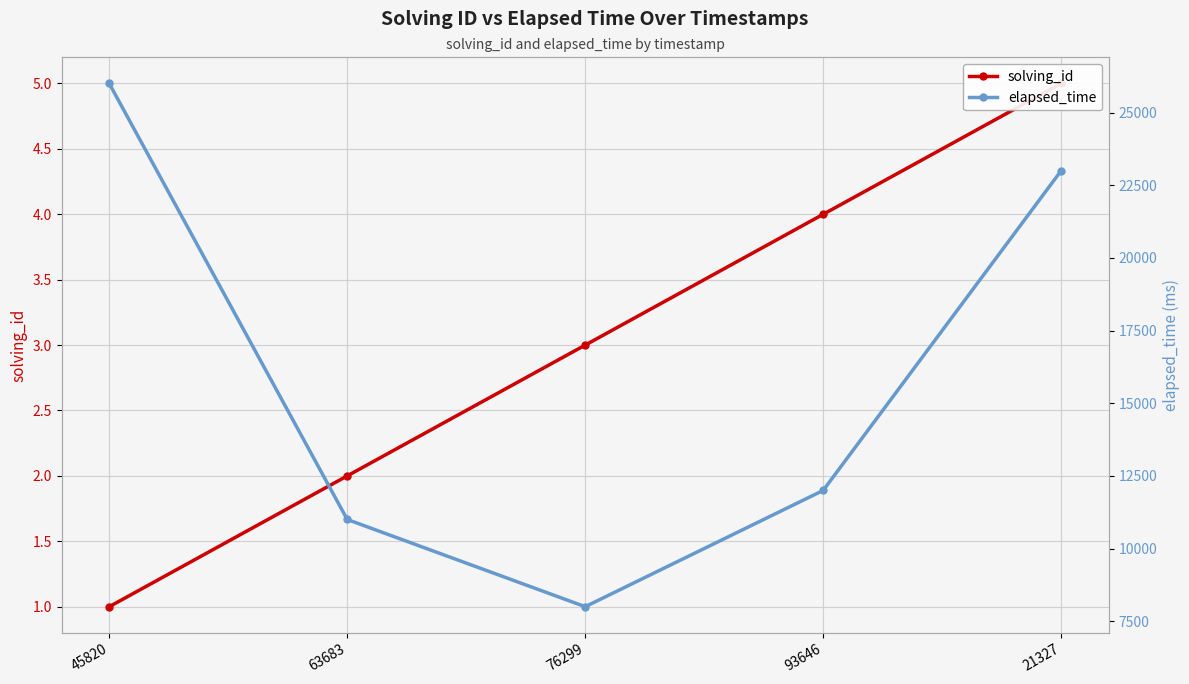

Is it true that elapsed_time equals 11000 at 63683?

True